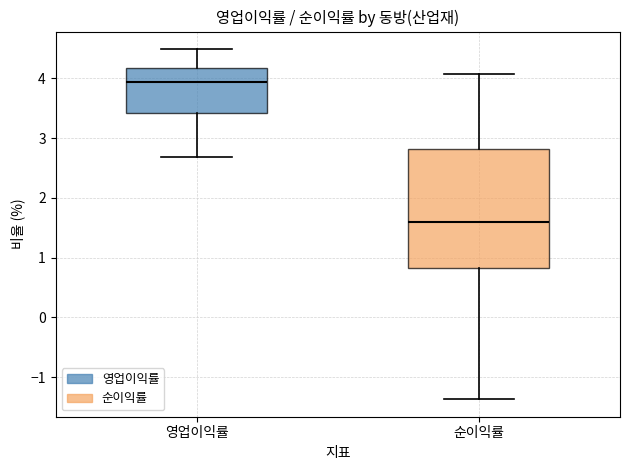

Where does the upper whisker of the box for 순이익률 end on the y-axis? The values are not printed on the chart, so give them approximately, as read against the axis.

4.1